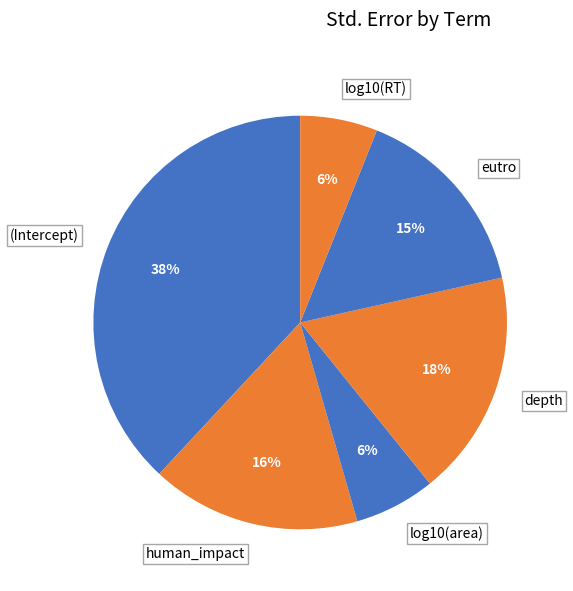

How many slices are in this pie chart?

6